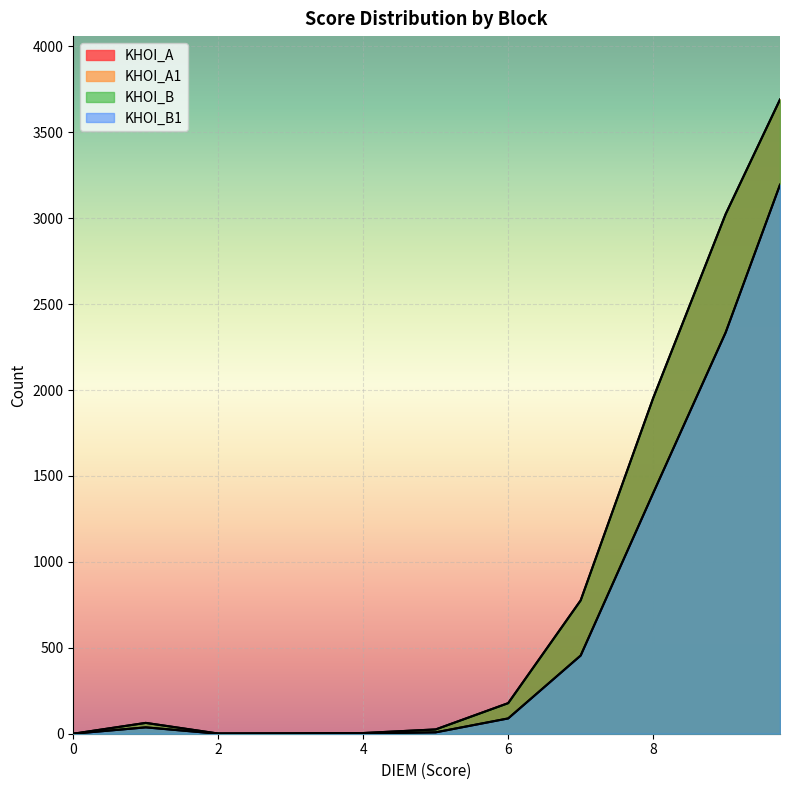

At which label is KHOI_A1 closest to 1597?

8.0